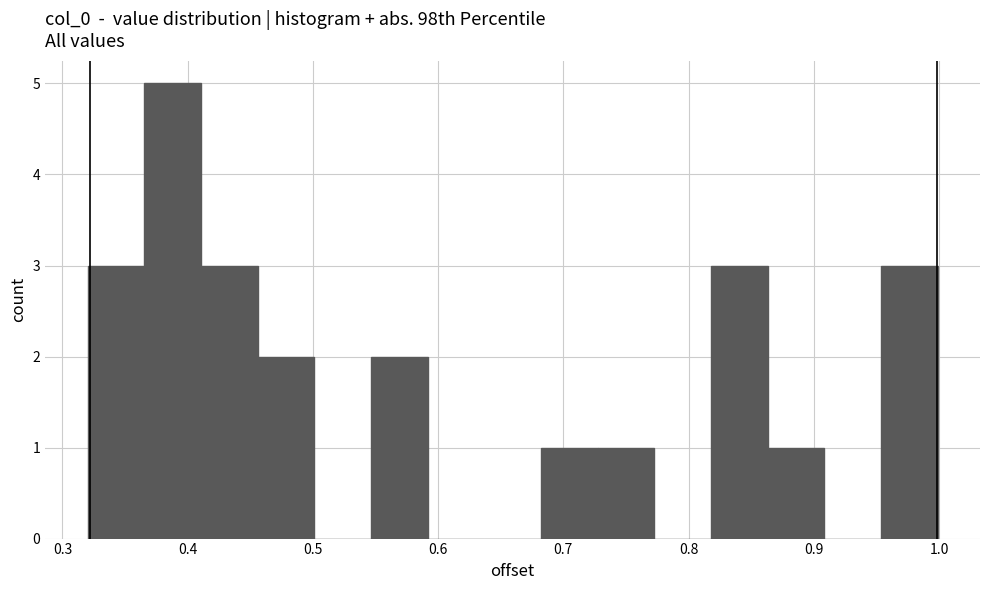

Reading left to right, list every bar in this chart as the range it spans on the x-axis followed by its height. Neither the bar edges nor the heights are printed on the chart, so give them approximately, as read against the axes.

0.32 to 0.37: 3
0.37 to 0.41: 5
0.41 to 0.46: 3
0.46 to 0.50: 2
0.50 to 0.55: 0
0.55 to 0.59: 2
0.59 to 0.64: 0
0.64 to 0.68: 0
0.68 to 0.73: 1
0.73 to 0.77: 1
0.77 to 0.82: 0
0.82 to 0.86: 3
0.86 to 0.91: 1
0.91 to 0.95: 0
0.95 to 1.00: 3